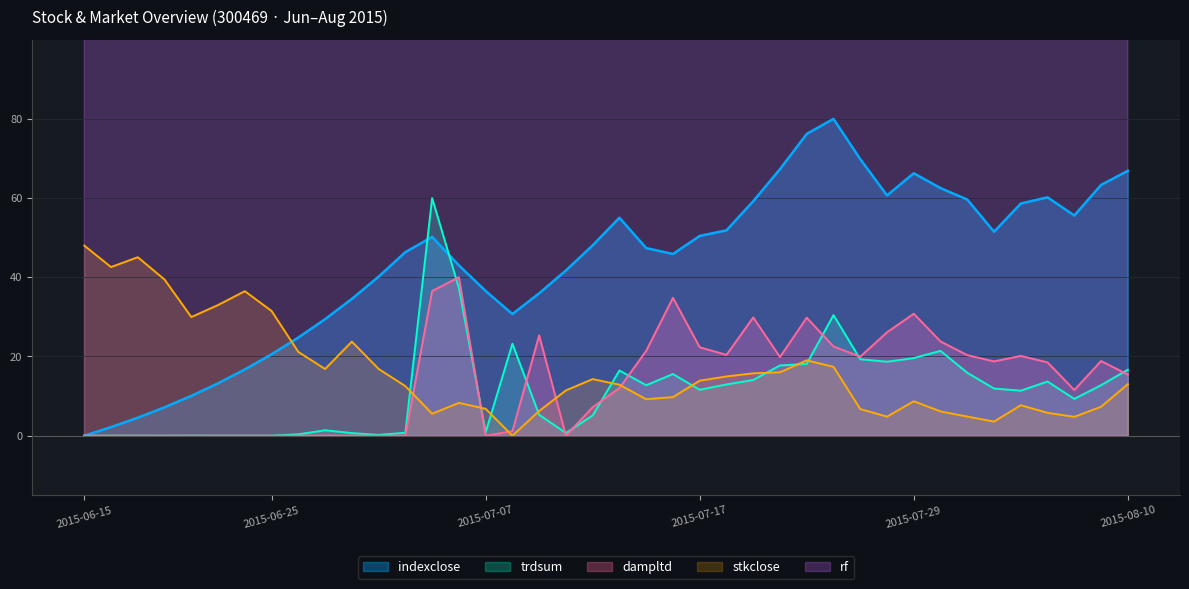

Which series ends up on top after the final intersection of stkclose and indexclose?

indexclose